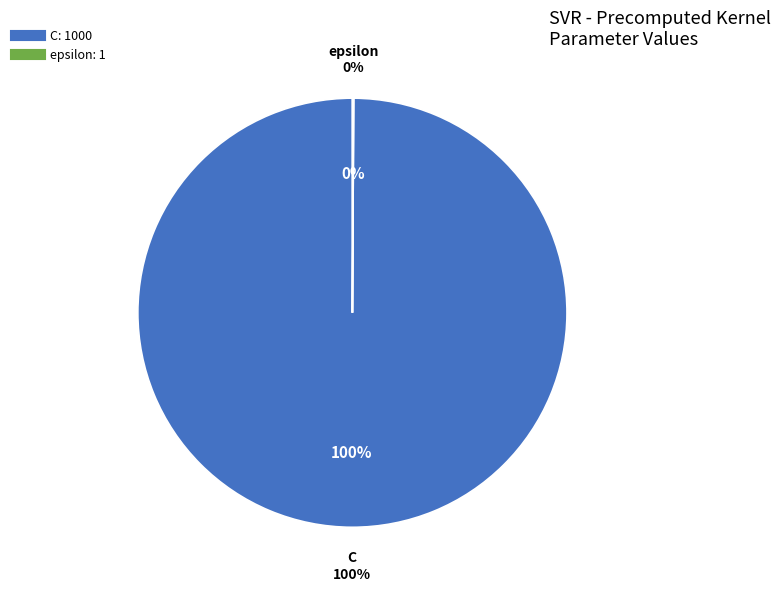

The epsilon slice represents 1% of the pie. True or false?

False